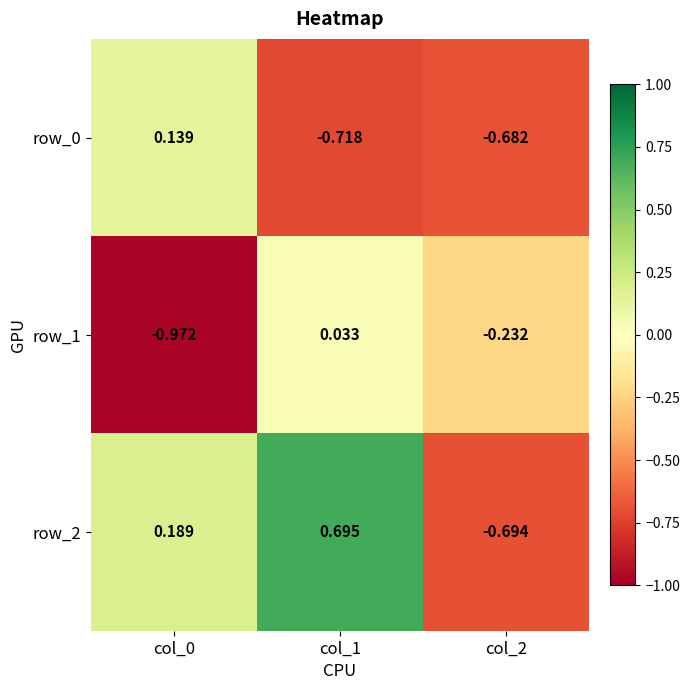

Is the value of row_1 at col_0 greater than the value of row_2 at col_0?

No